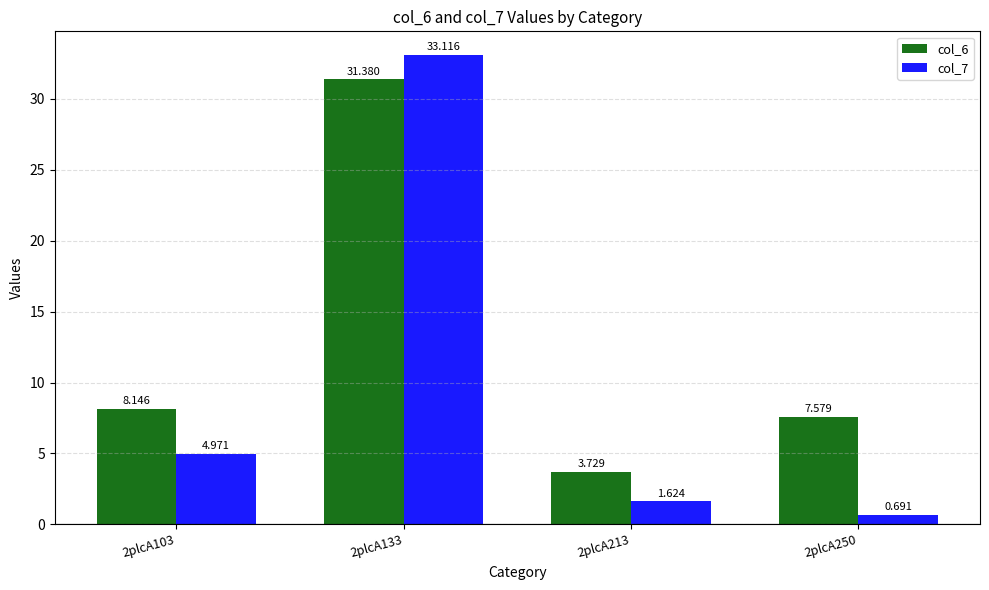

Is the value of col_7 at 2plcA103 greater than the value of col_6 at 2plcA103?

No